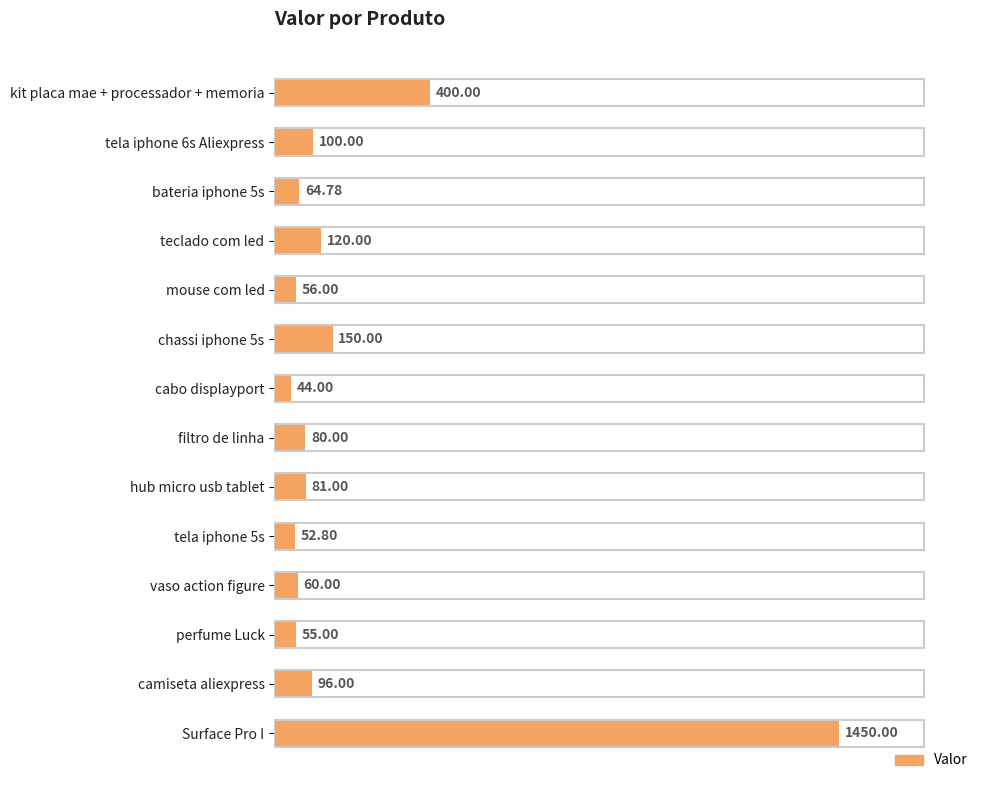

Which label corresponds to the largest value in the chart?

Surface Pro I